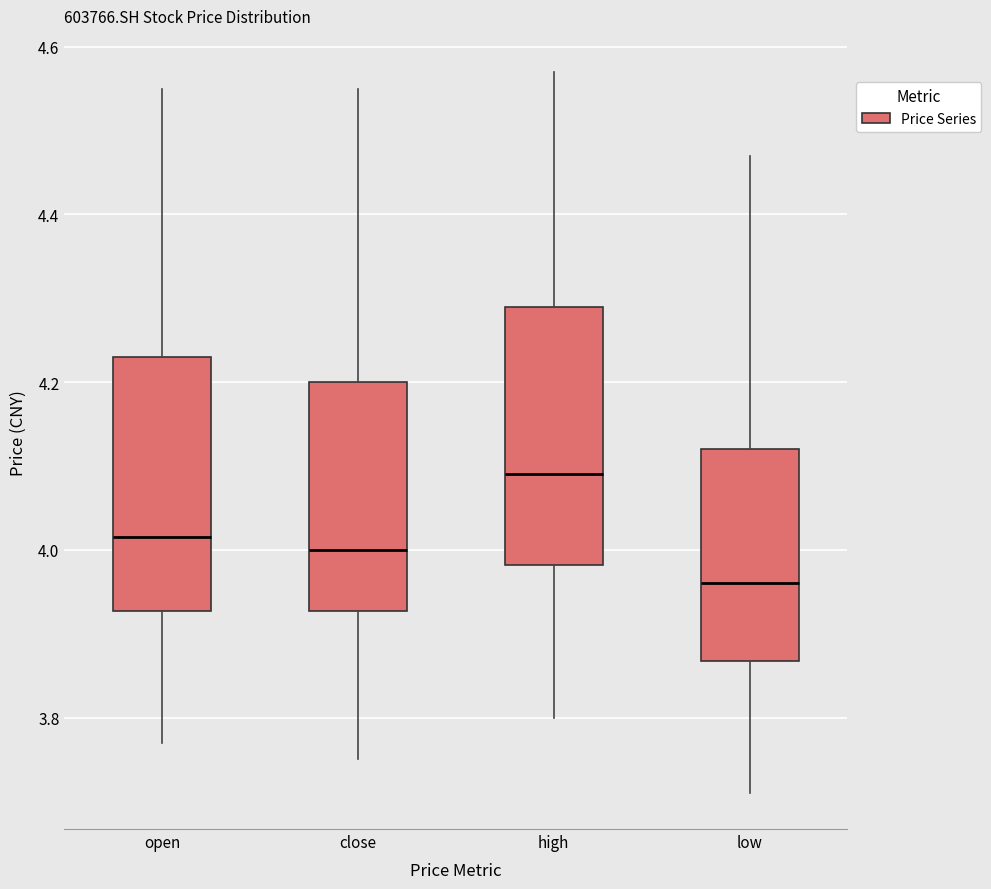

Reading left to right, read every box against the y-axis: the position of its median line, the range the box covers, and the ends of its whiskers. The values are not printed on the chart, so give them approximately, as read against the axis.

open: median 4.02, box 3.92 to 4.24, whiskers 3.78 to 4.56
close: median 4.00, box 3.92 to 4.20, whiskers 3.76 to 4.56
high: median 4.10, box 3.98 to 4.30, whiskers 3.80 to 4.58
low: median 3.96, box 3.86 to 4.12, whiskers 3.72 to 4.48